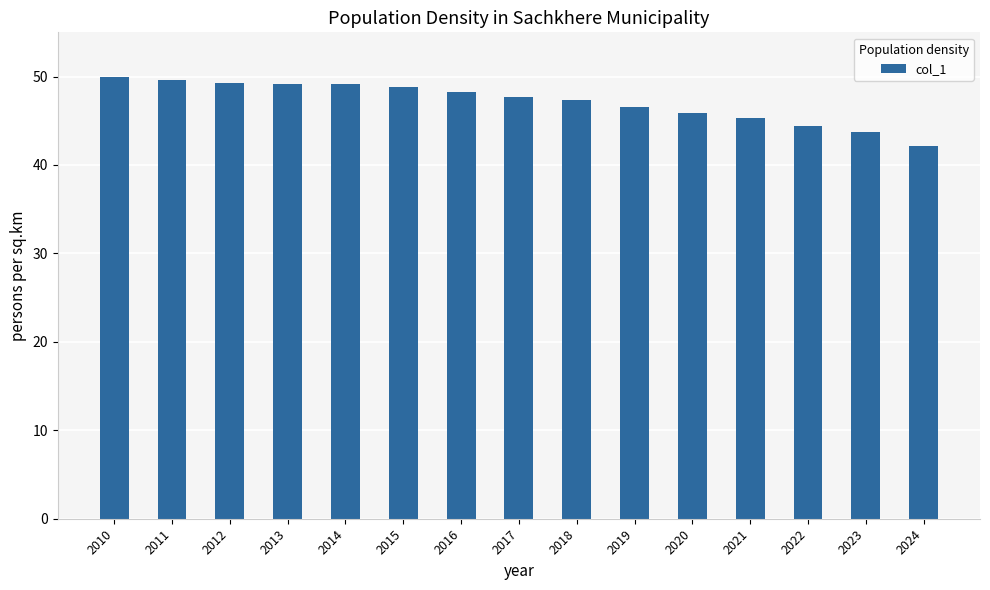

What is the greatest value displayed?

50.0